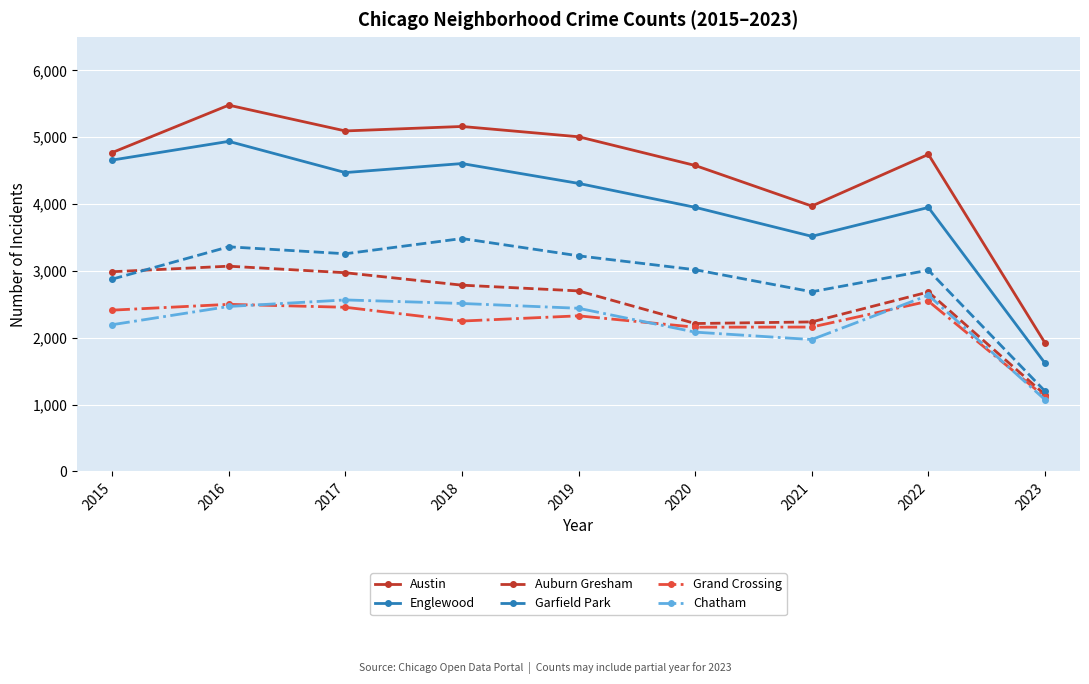

In Grand Crossing, how many points are higher than both neighbors (excluding endpoints)?

3